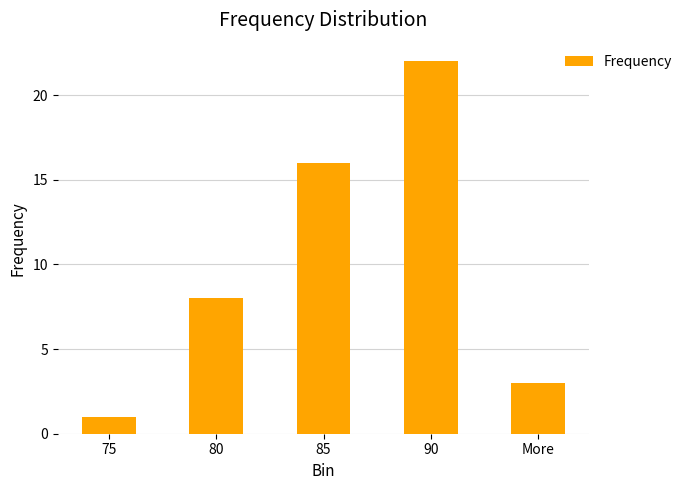

What is the average value?

10